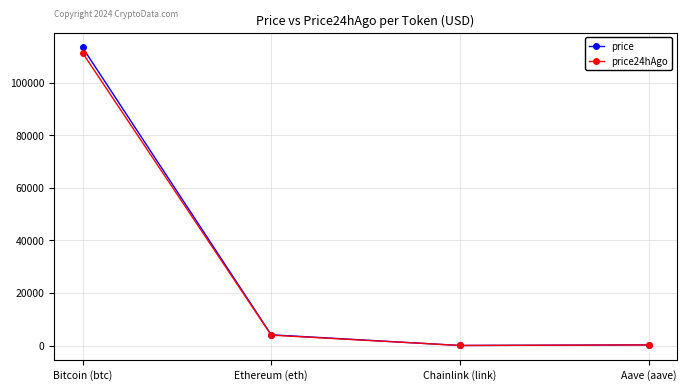

What is the maximum value shown in the chart?

113462.0